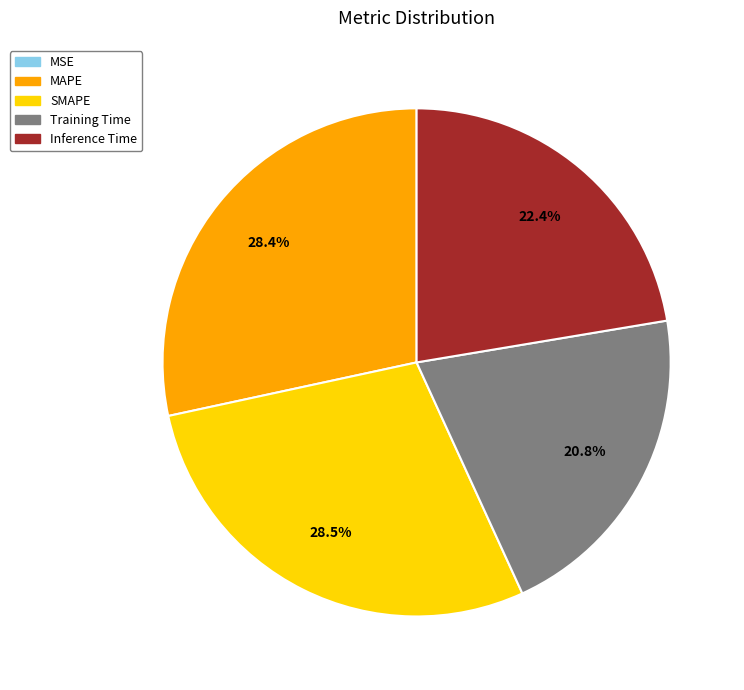

To the nearest percent, what portion does Training Time represent?

21%